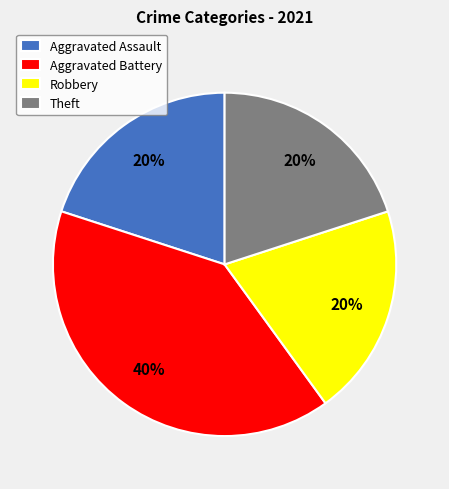

True or false: Aggravated Battery accounts for 31% of the total.

False